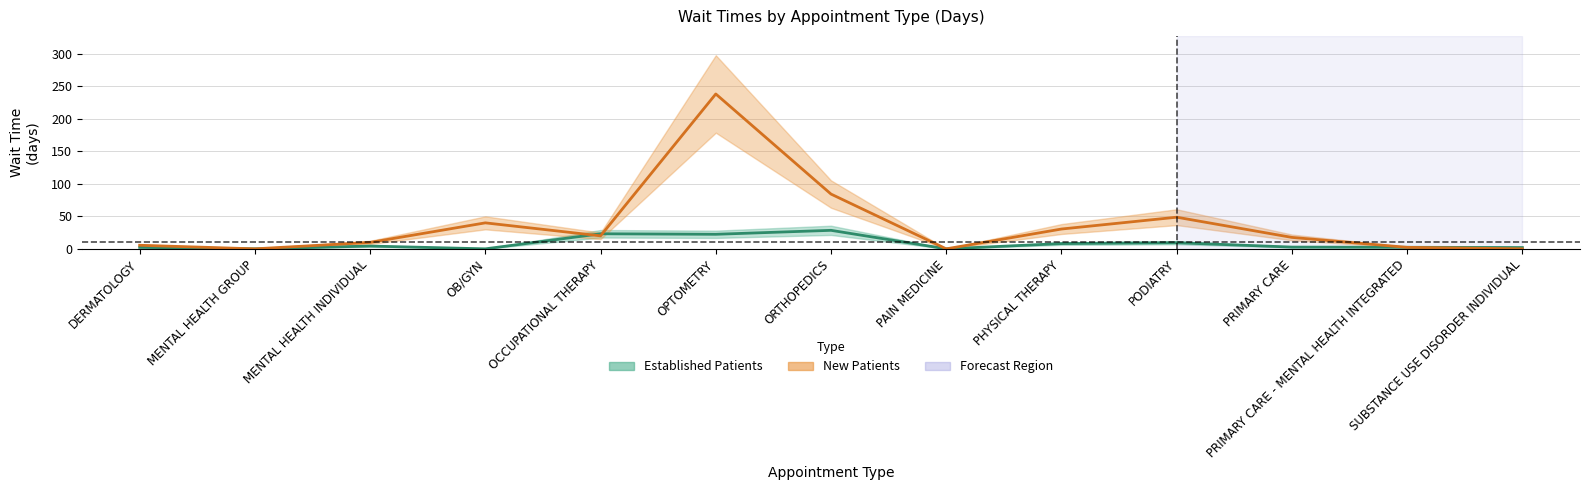

Is this an area chart (filled region under the line)?

No